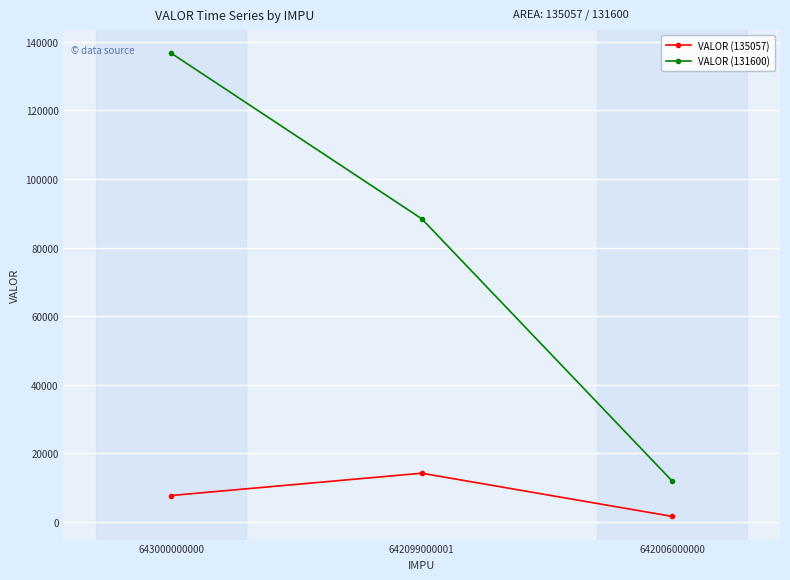

Where is VALOR (131600) nearest to the value 74300?

642099000001